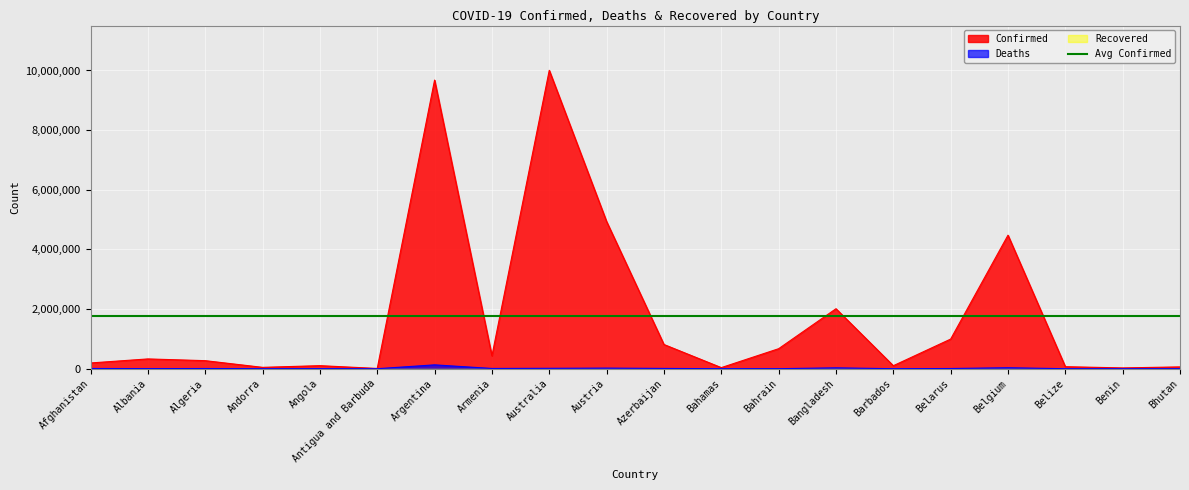

What is the spread (max minus min) of values at Benin?

27153